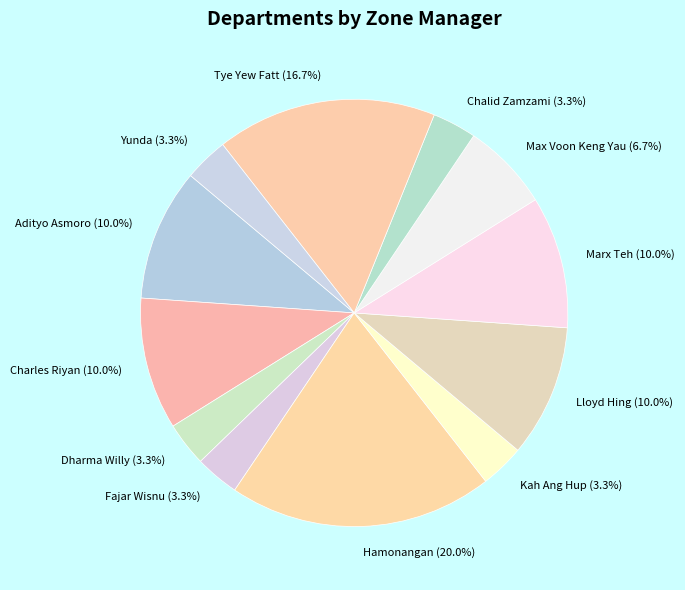

What percentage is the Adityo Asmoro slice, to the nearest percent?

10%